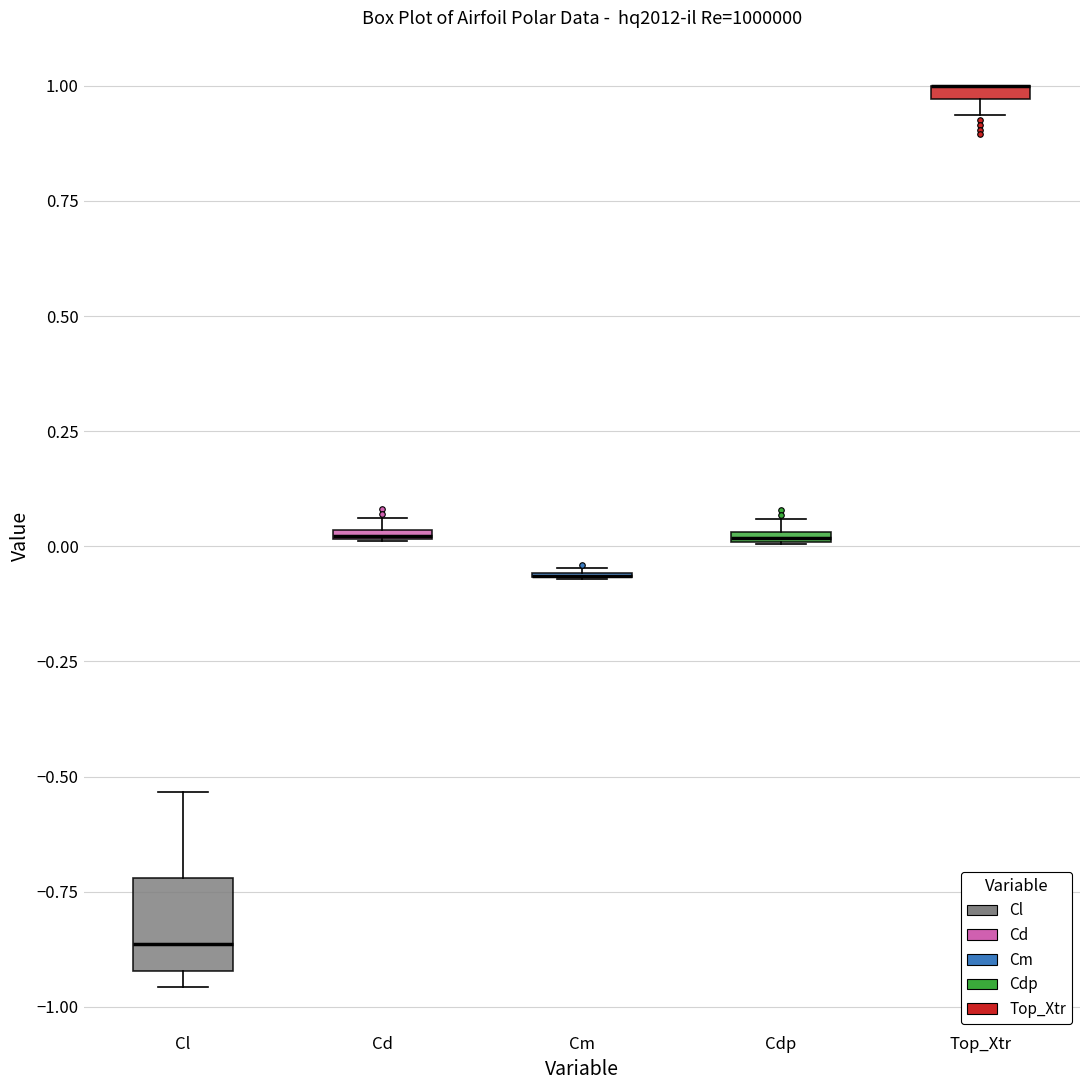

Comparing the boxes themselves (not the whiskers), which one is the tallest?

Cl